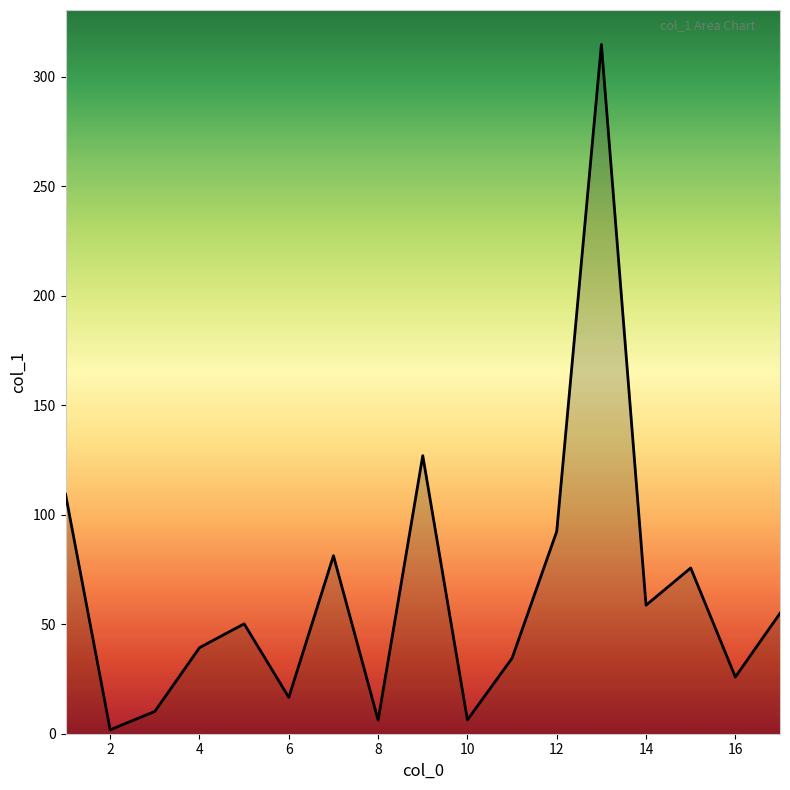

What is the difference between the maximum and second lowest values?

308.6